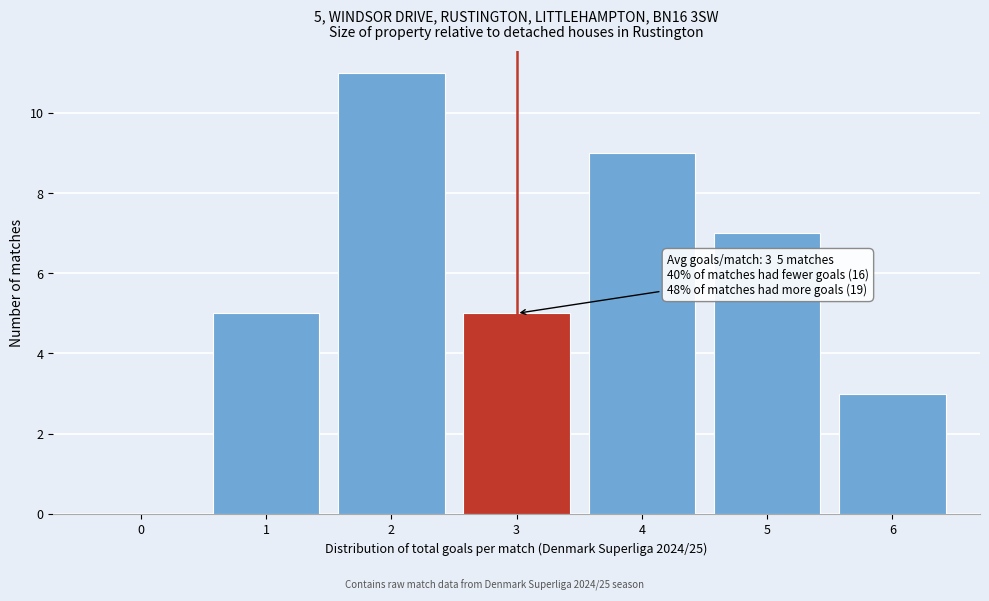

Reading right to left, what are all the values shown in this chart?

3	7	9	5	11	5